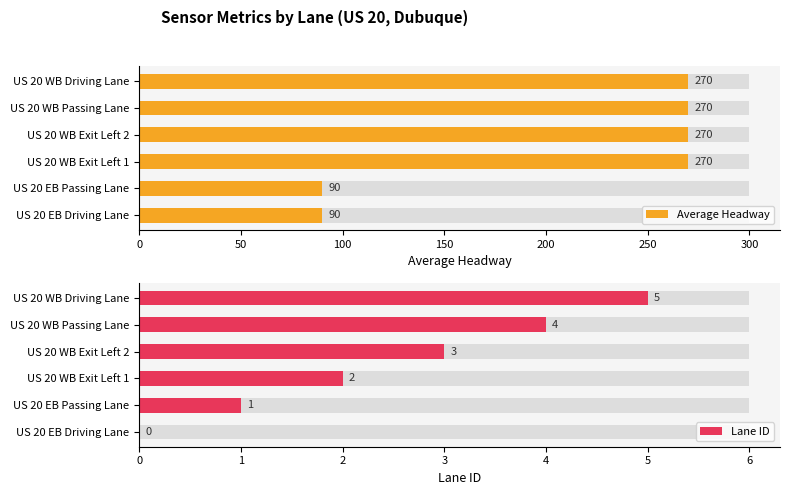

At how many categories does at least one series exceed 73?

6